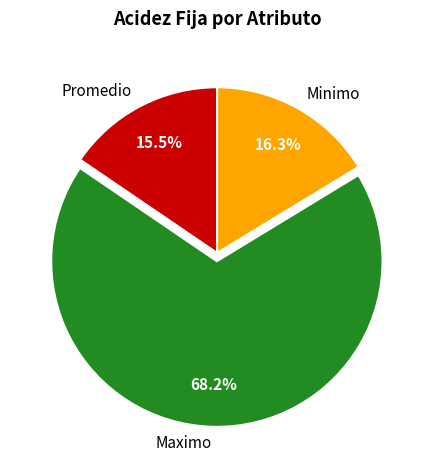

Rank the categories by value from lowest to highest.

Promedio, Minimo, Maximo